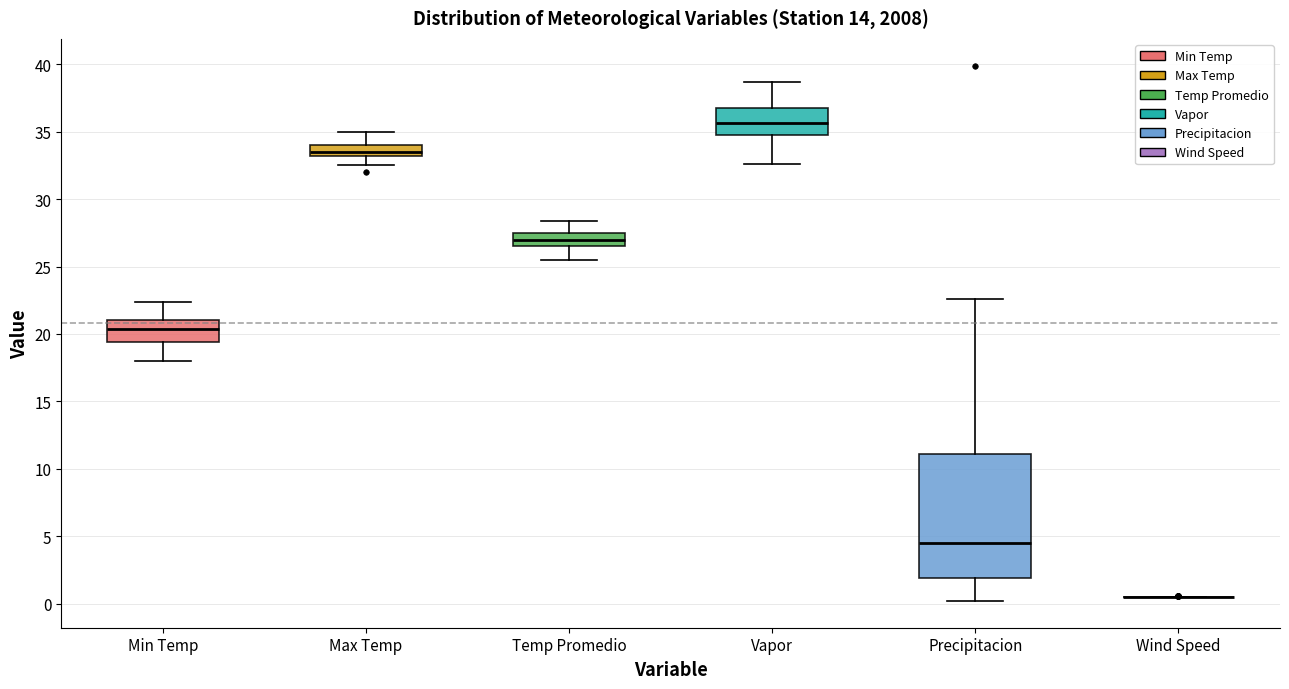

Reading left to right, transcribe this box plot: for each box, give where its median line is, the range the box spans, and where its two whiskers end, as read against the y-axis. The values are not printed on the chart, so give them approximately, as read against the axis.

Min Temp: median 20.5, box 19.5 to 21.0, whiskers 18.0 to 22.5
Max Temp: median 33.5, box 33.0 to 34.0, whiskers 32.5 to 35.0
Temp Promedio: median 27.0, box 26.5 to 27.5, whiskers 25.5 to 28.5
Vapor: median 35.5, box 34.5 to 36.5, whiskers 32.5 to 38.5
Precipitacion: median 4.5, box 2.0 to 11.0, whiskers 0.0 to 22.5
Wind Speed: box collapsed to a line at 0.5, whiskers 0.5 to 0.5